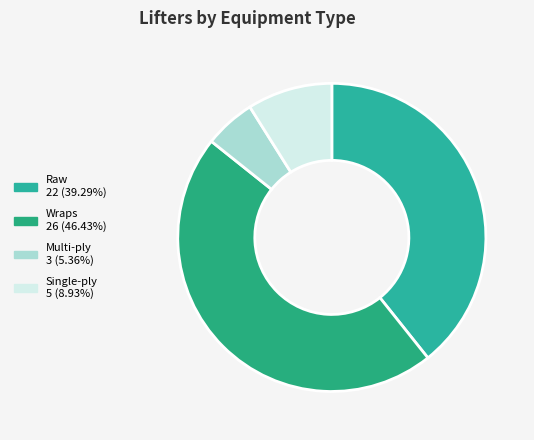

What percentage do Wraps and Single-ply together represent?

55.4%